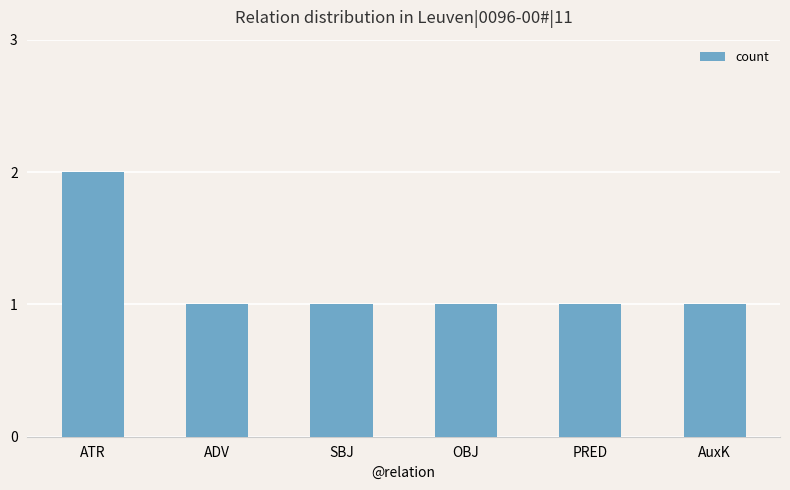

At which category does the chart reach its peak across all series?

ATR